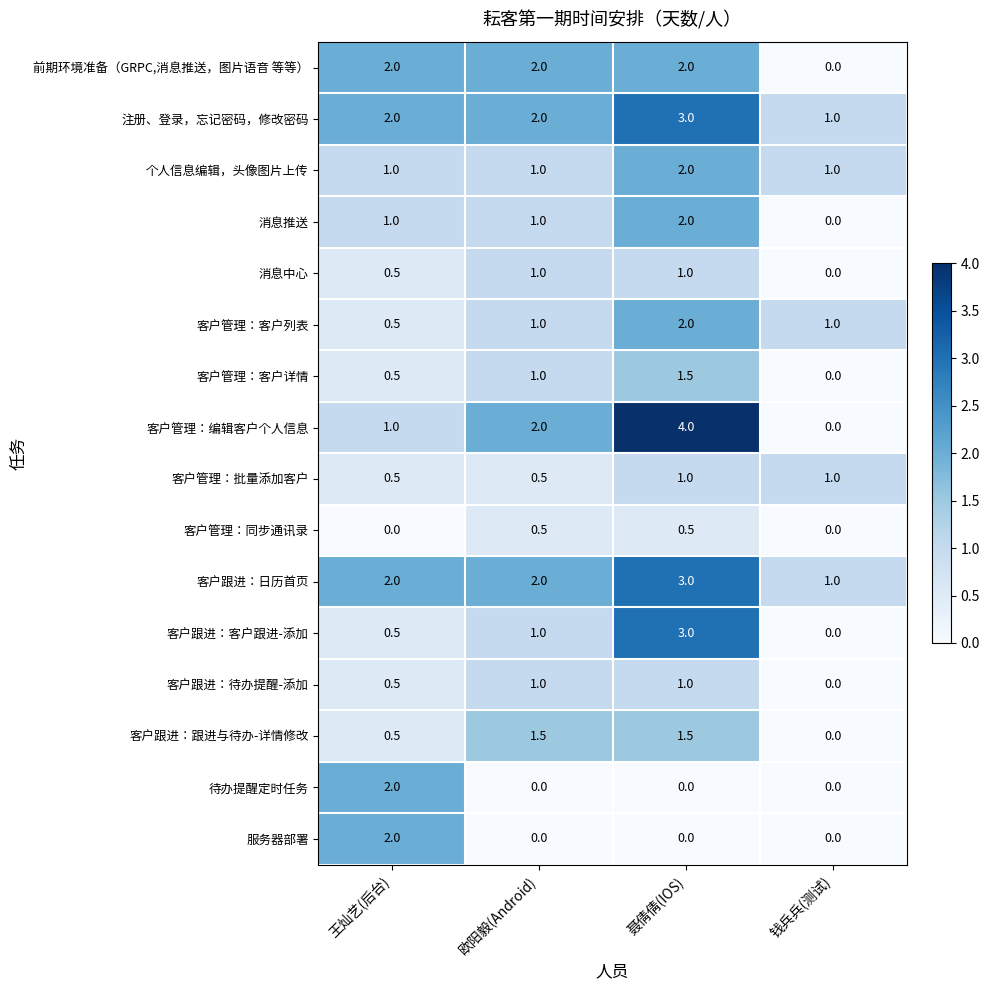

Is the value of 客户管理：编辑客户个人信息 at 王灿艺(后台) greater than the value of 前期环境准备（GRPC,消息推送，图片语音 等等） at 钱兵兵(测试)?

Yes